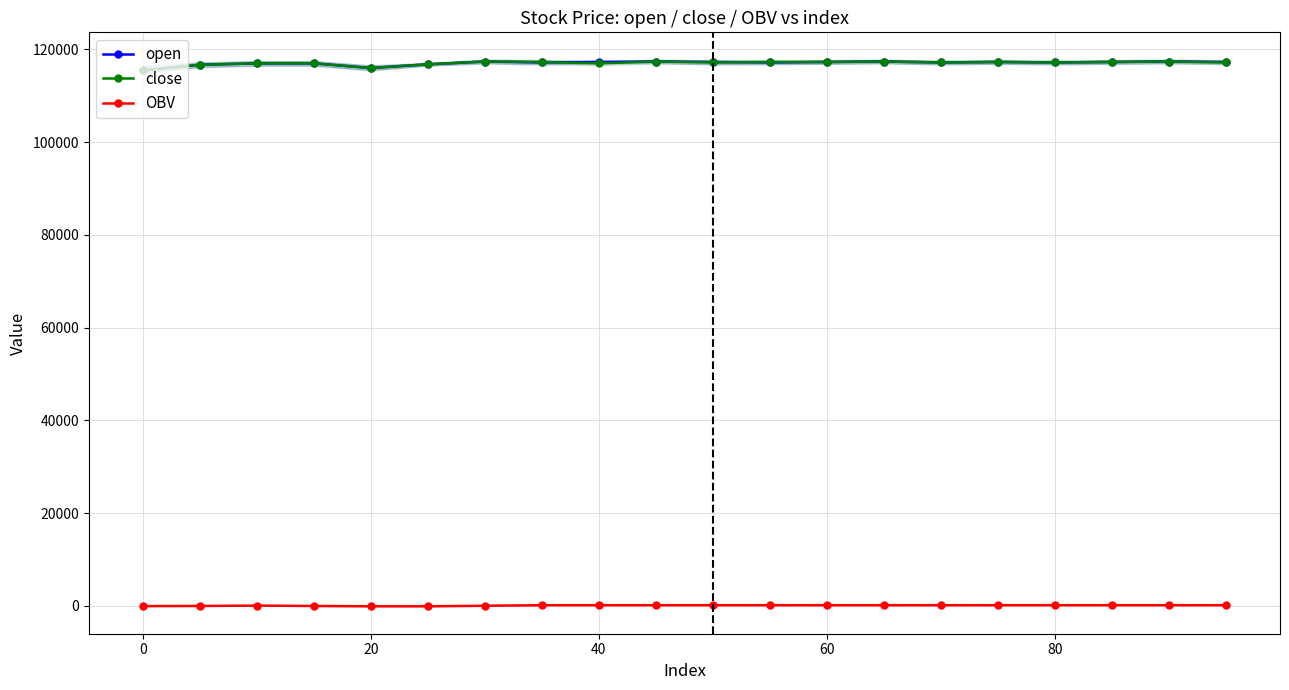

How many values in the OBV series are below 125?

7